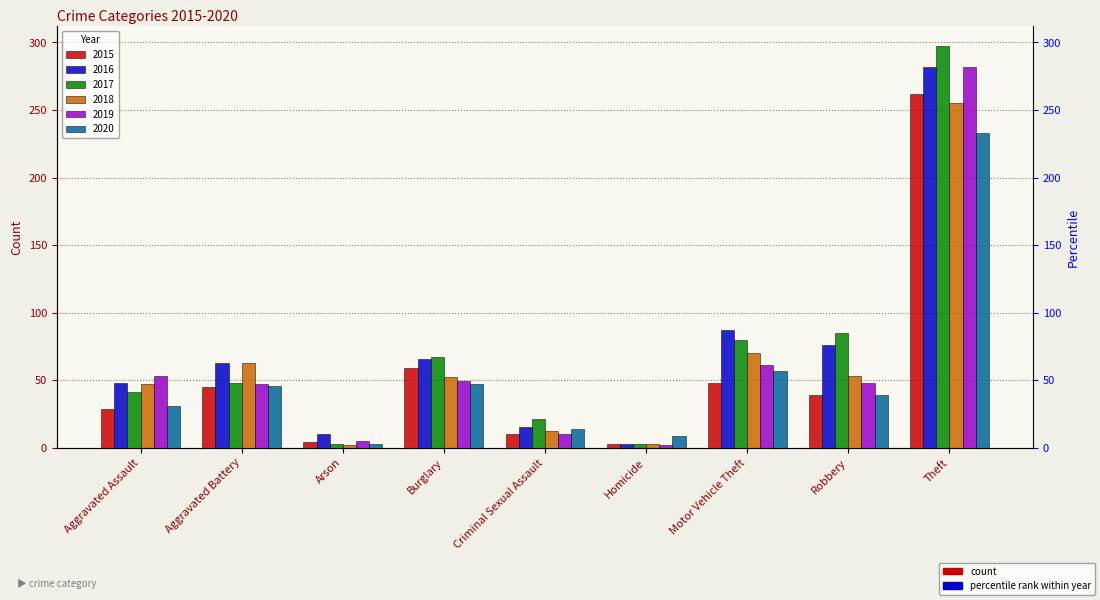

What is the label of the 9th bar from the left?

Theft